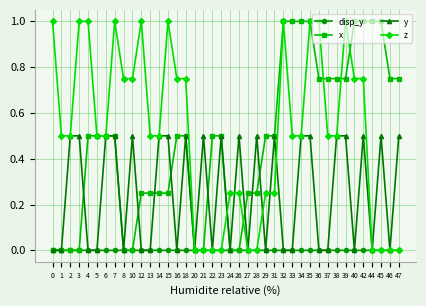

Which series has the largest total across all categories?

z